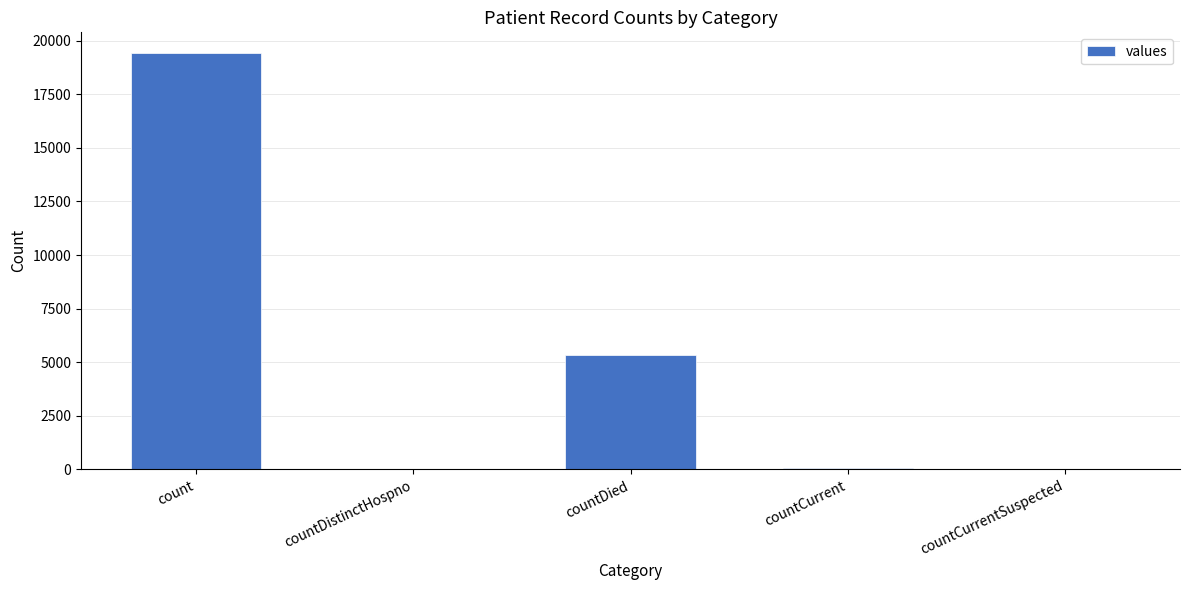

Which label corresponds to the largest value in the chart?

count